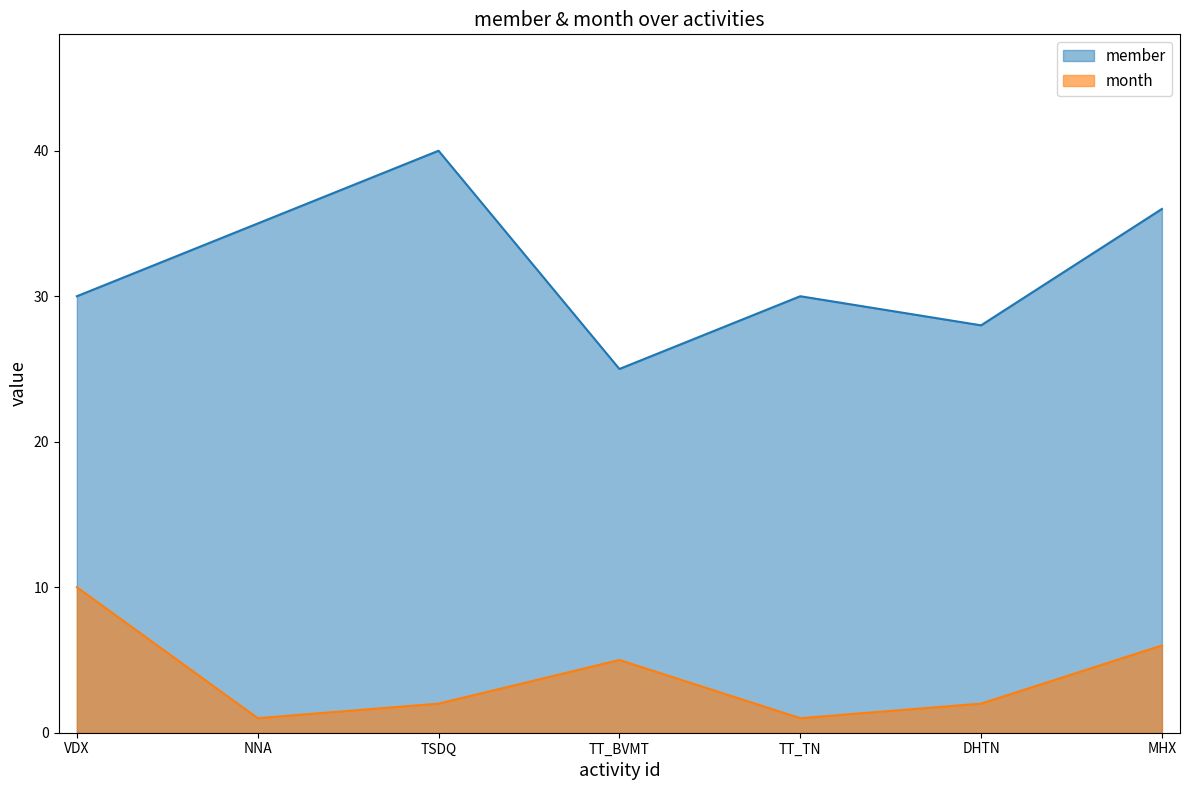

At which label does member first exceed 30?

NNA